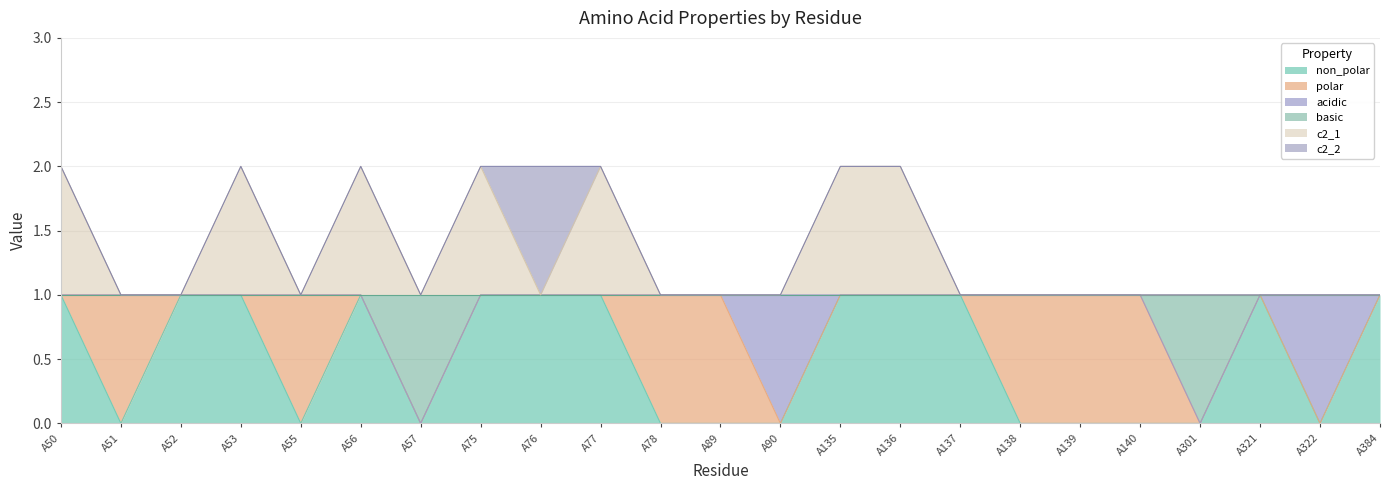

Rank the categories by c2_1 value from highest to lowest.

A50, A53, A56, A75, A77, A135, A136, A51, A52, A55, A57, A76, A78, A89, A90, A137, A138, A139, A140, A301, A321, A322, A384